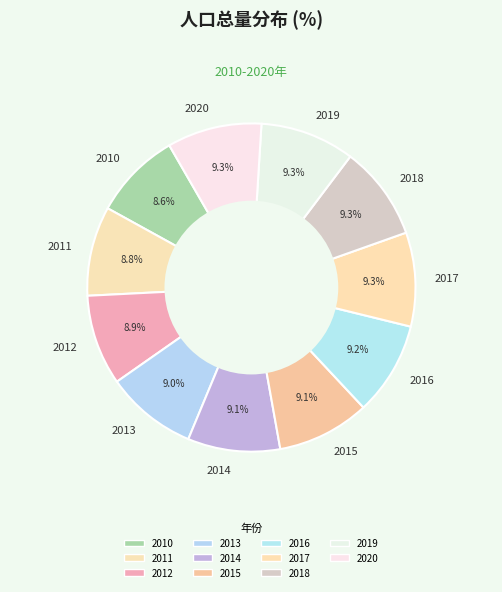

Do 2019 and 2013 together represent more than half of the pie?

No